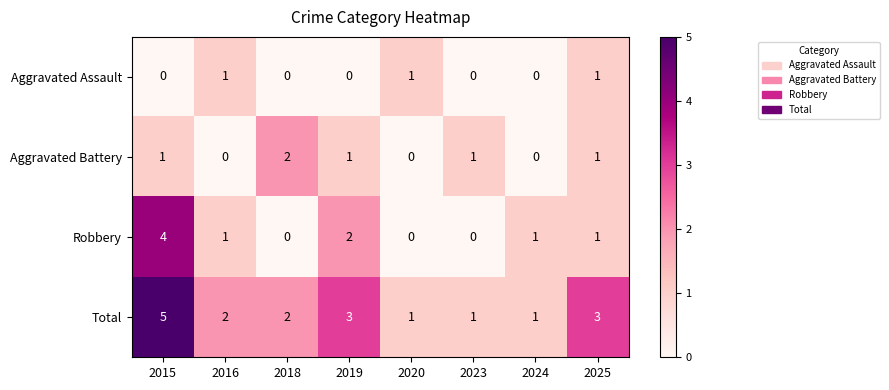

Which category has the highest value in the Total series?

2015